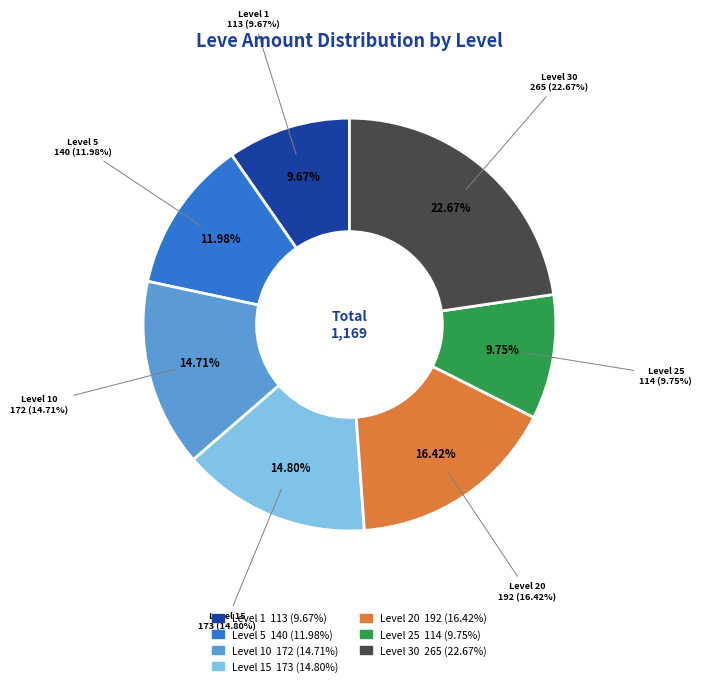

Count the number of slices in the pie.

7